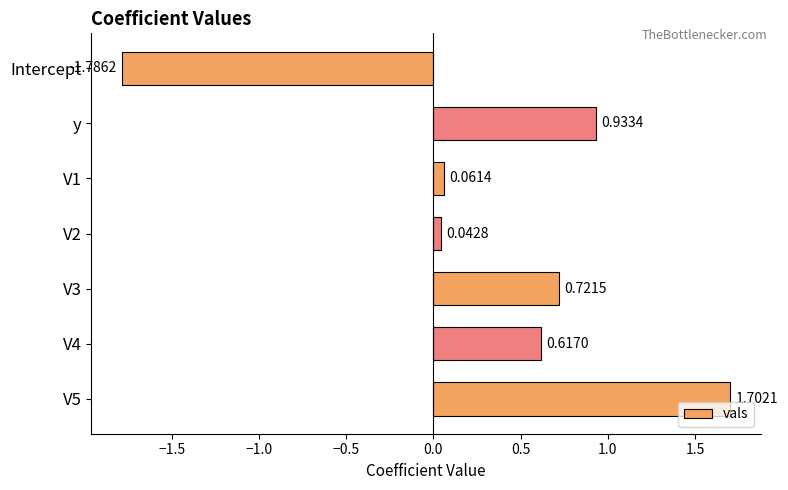

What is the sum of the values at Intercept and V4?

-1.2